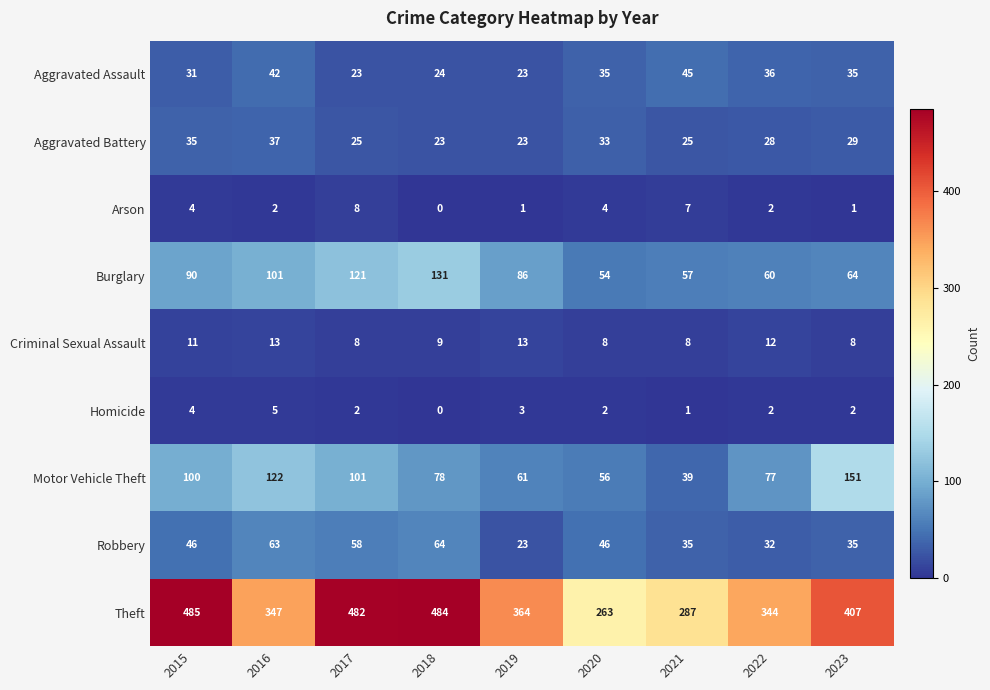

Read the Robbery value at 2022.

32